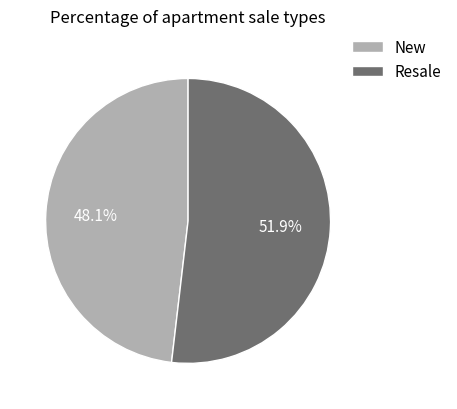

To the nearest percent, what portion does New represent?

48%